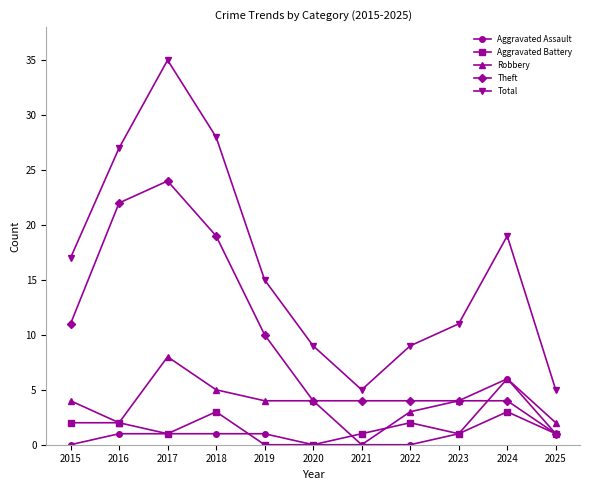

Which series has the largest total across all categories?

Total